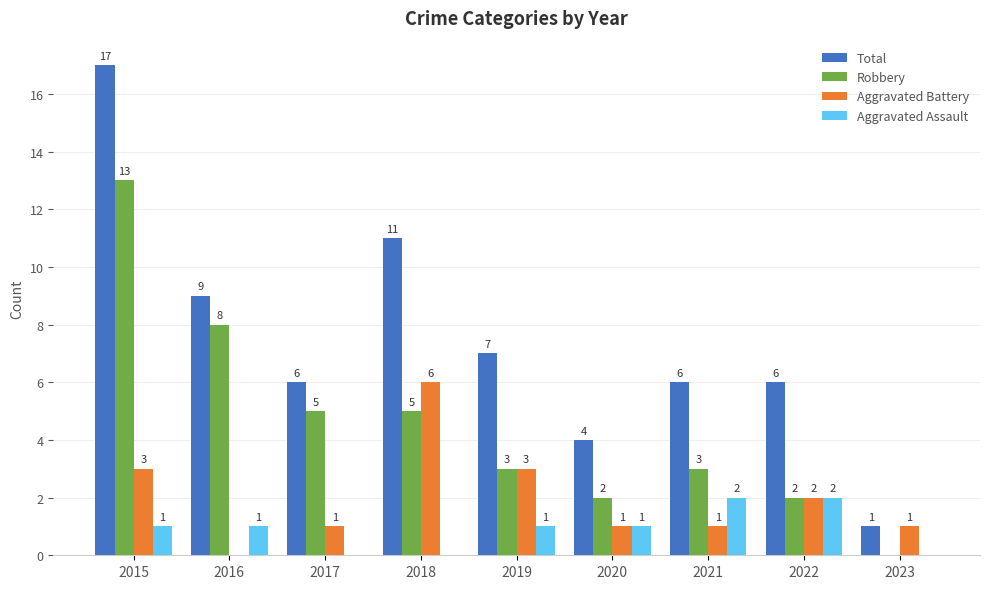

What is the maximum value shown in the chart?

17